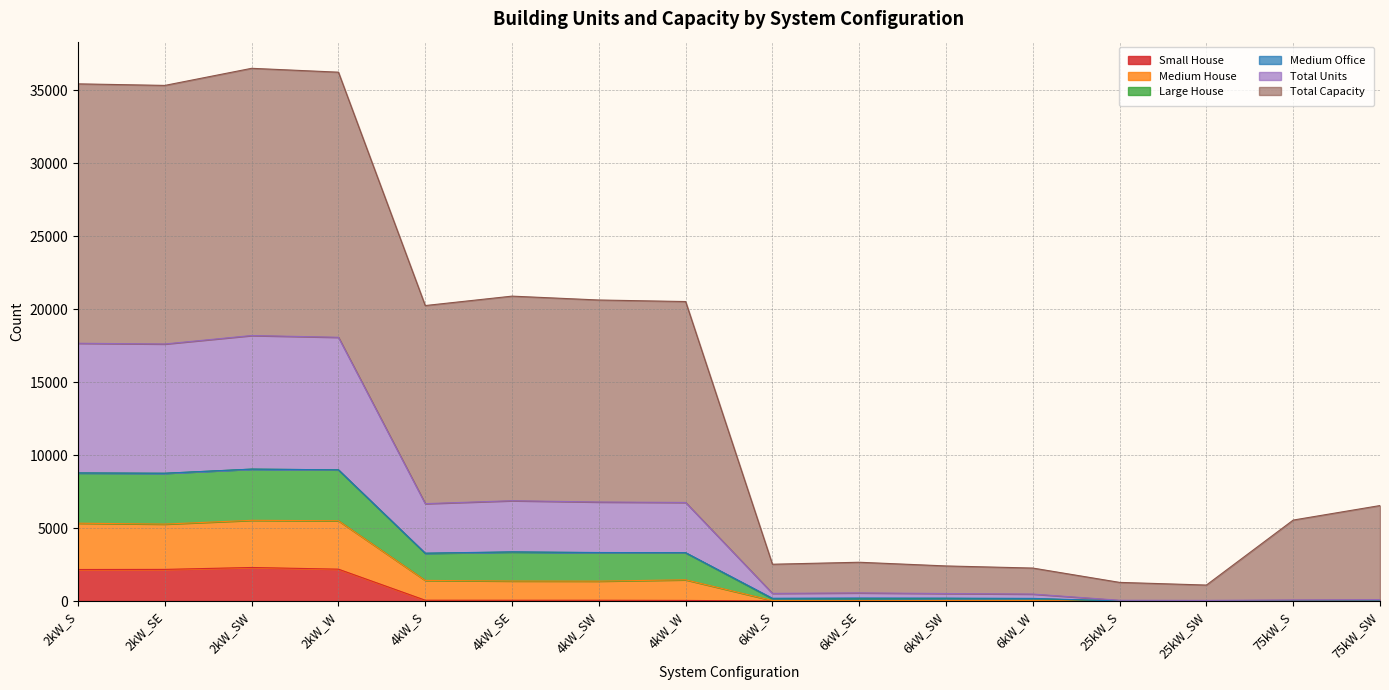

Rank the categories by Total Units value from lowest to highest.

75kW_S, 25kW_SW, 25kW_S, 75kW_SW, 6kW_W, 6kW_S, 6kW_SW, 6kW_SE, 4kW_S, 4kW_W, 4kW_SW, 4kW_SE, 2kW_SE, 2kW_S, 2kW_W, 2kW_SW